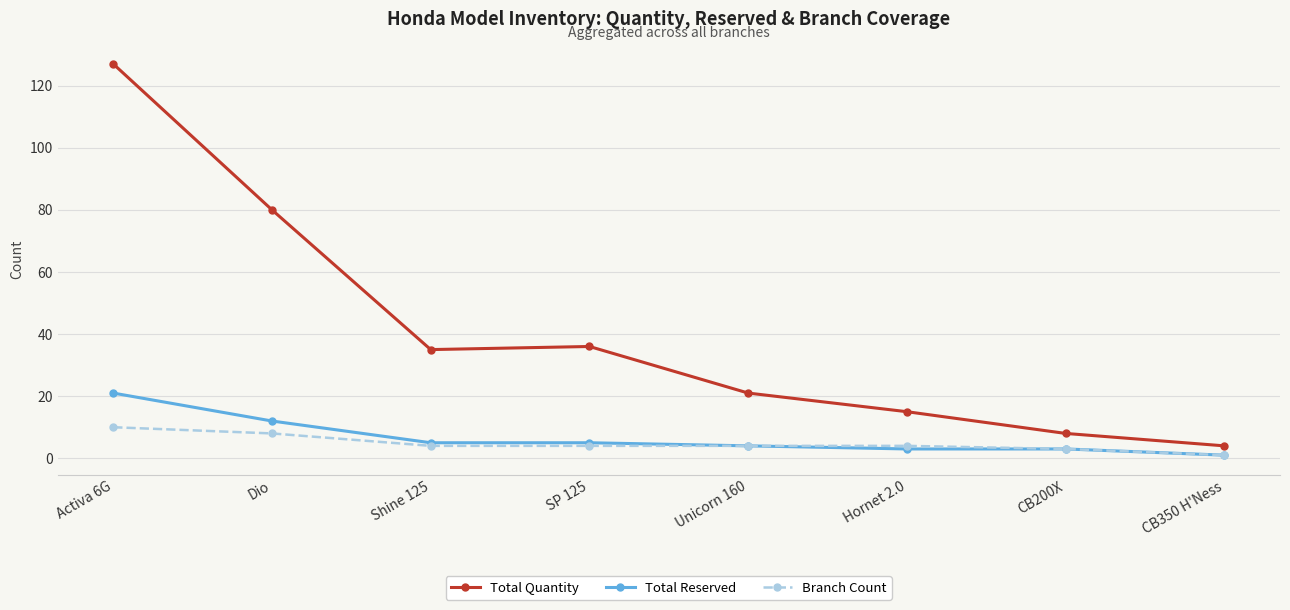

What is the difference between the maximum and minimum values in the Branch Count series?

9